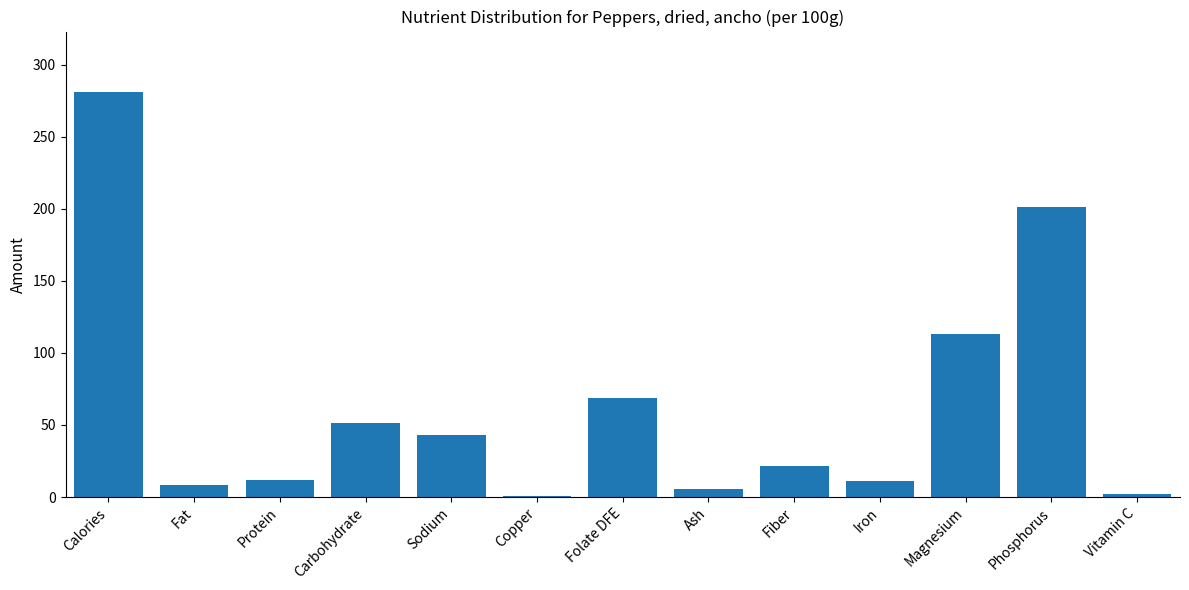

What is the greatest value displayed?

281.0